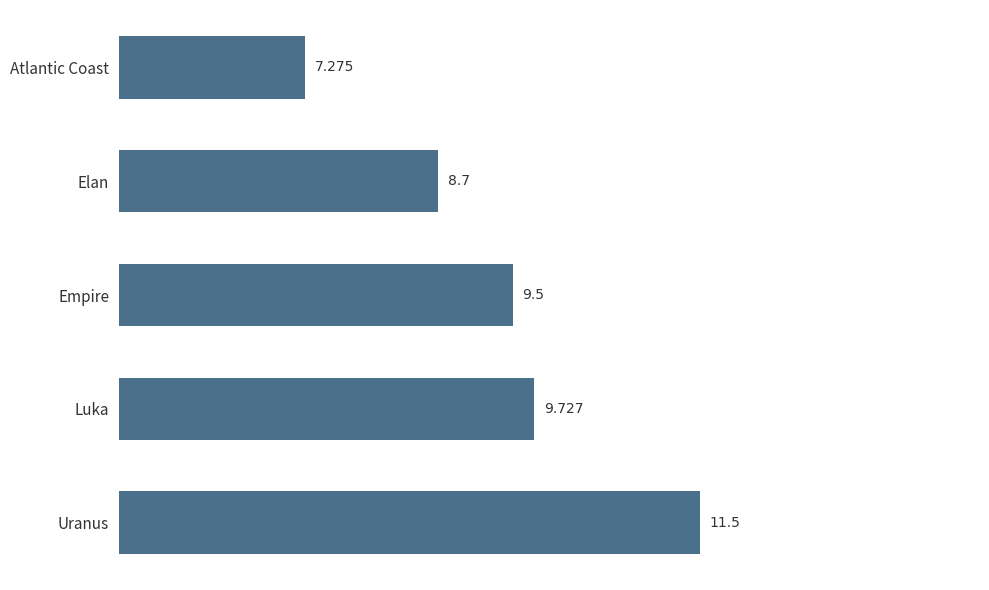

Which category has the highest value across all series?

Uranus